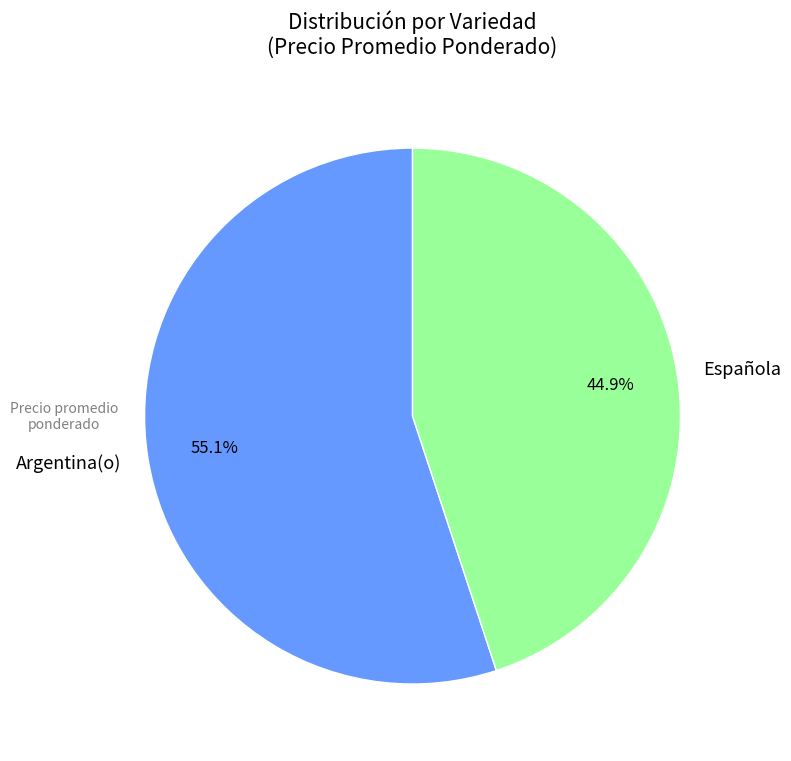

Is there a majority slice in this chart?

Yes